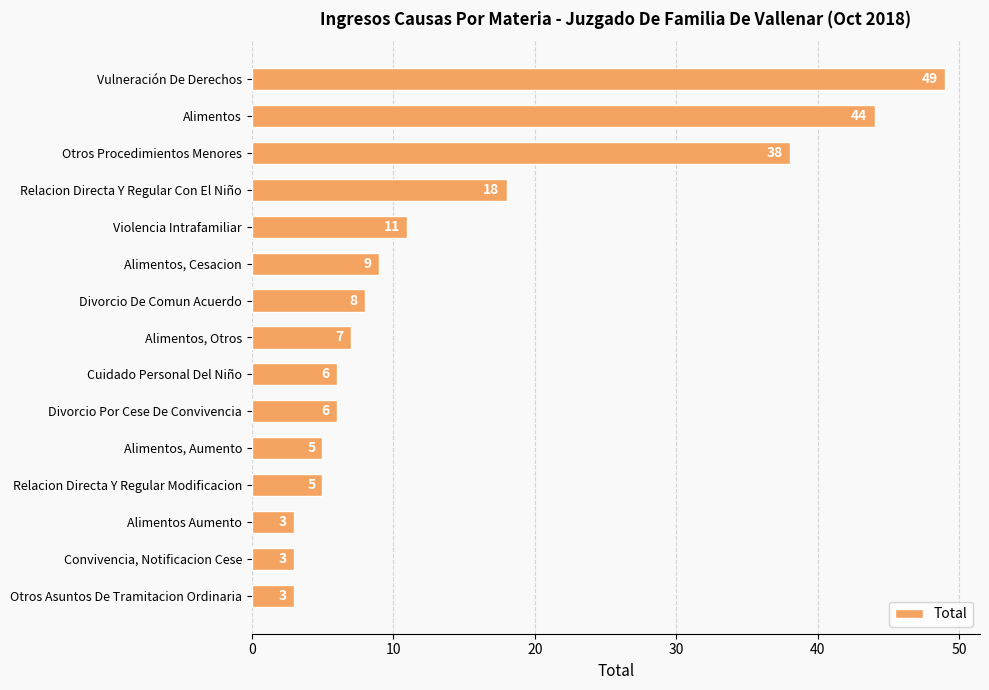

What is the change in value from Alimentos, Cesacion to Convivencia, Notificacion Cese?

-6